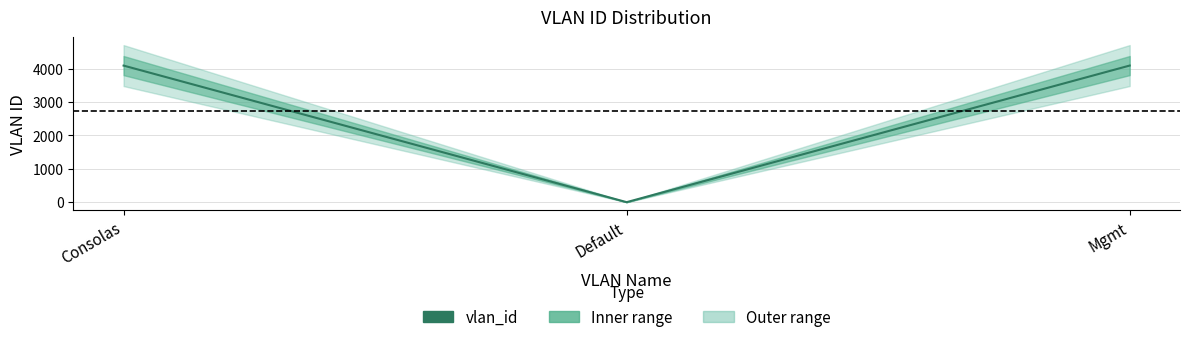

Which has a higher value, Mgmt or Default?

Mgmt